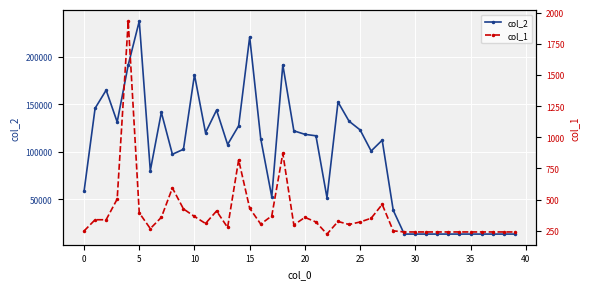

What is the label of the 7th point from the right?

33